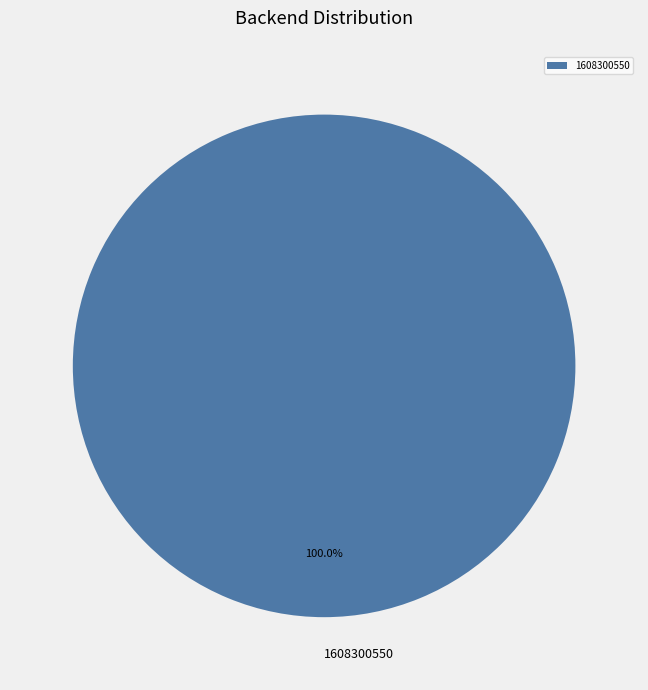

How many segments does this pie chart have?

1